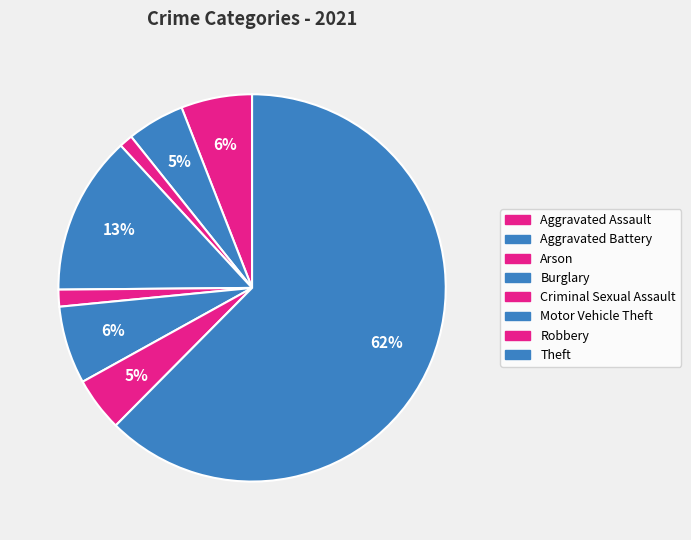

Is there any slice that represents more than half of the pie?

Yes